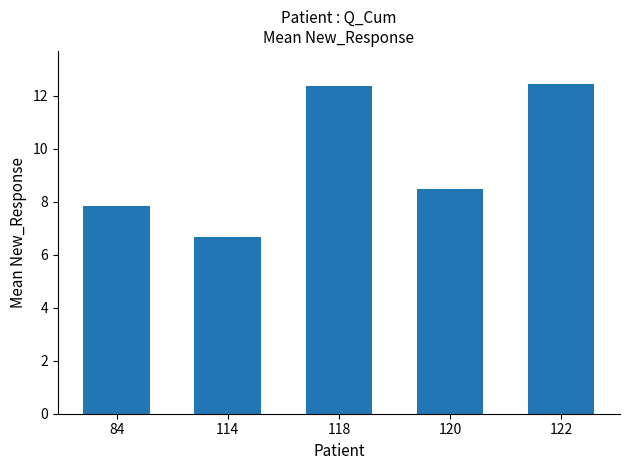

What is the average value?

9.6